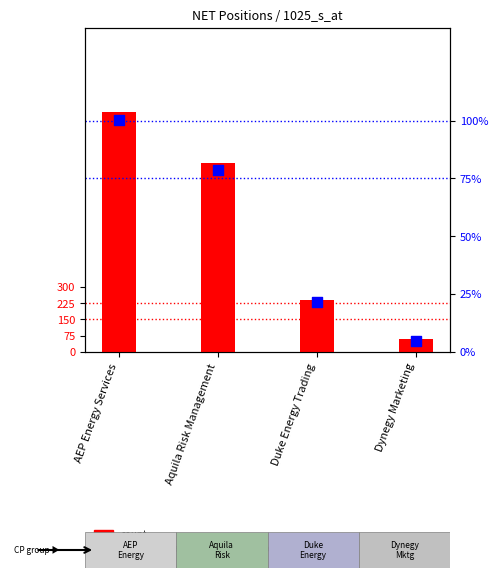

Which series has the largest total across all categories?

count